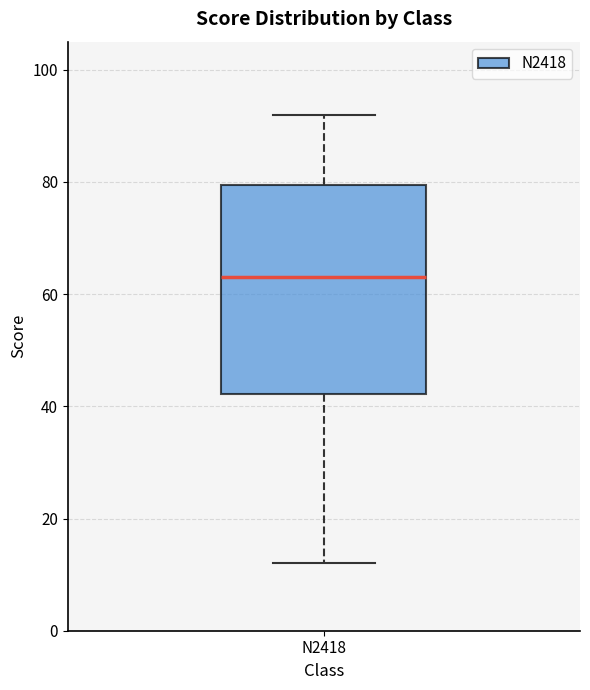

Read this box plot against the y-axis: the position of the median line, the range covered by the box, and the ends of both whiskers. The values are not printed on the chart, so give them approximately, as read against the axis.

median 64, box 42 to 80, whiskers 12 to 92